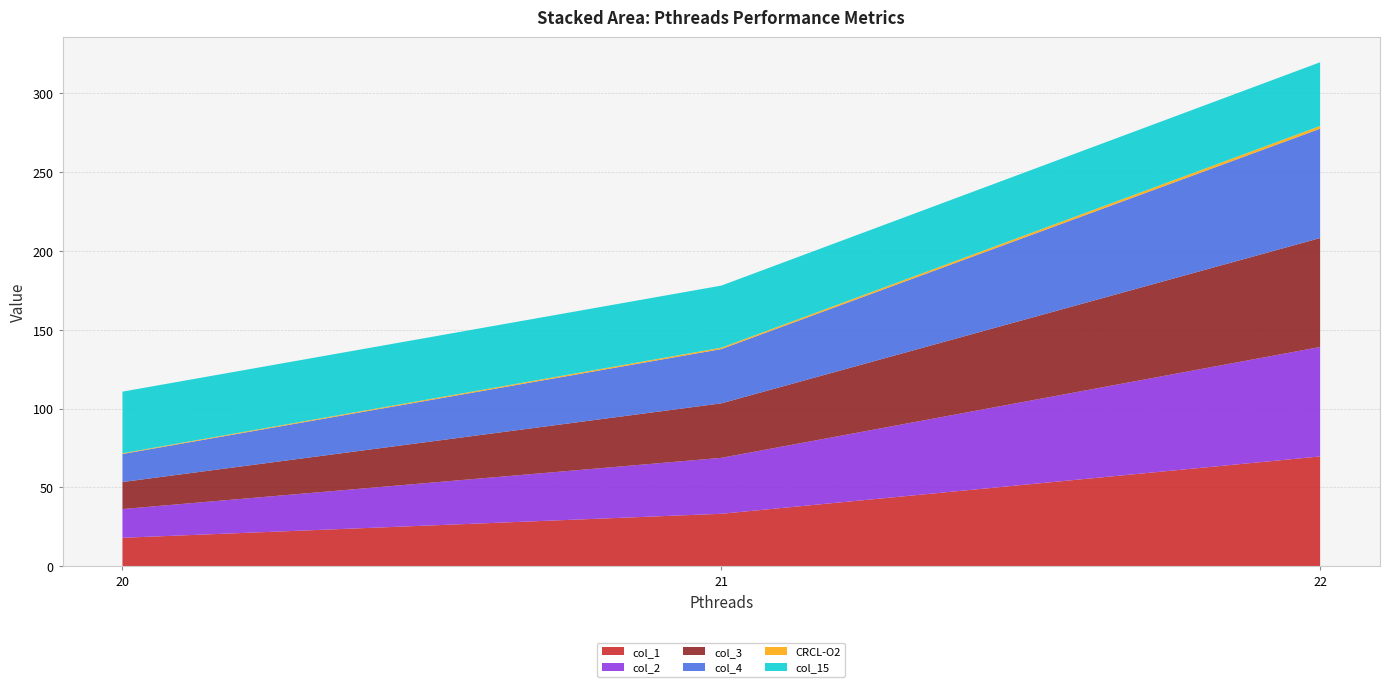

Reading right to left, what are all the values shown in this chart?

col_1: 22=69.6	21=33.2	20=18.0
col_2: 22=69.5	21=35.5	20=18.3
col_3: 22=69.1	21=34.6	20=17.1
col_4: 22=69.4	21=34.4	20=17.8
CRCL-O2: 22=1.7	21=0.9	20=0.5
col_15: 22=40.4	21=39.4	20=39.1